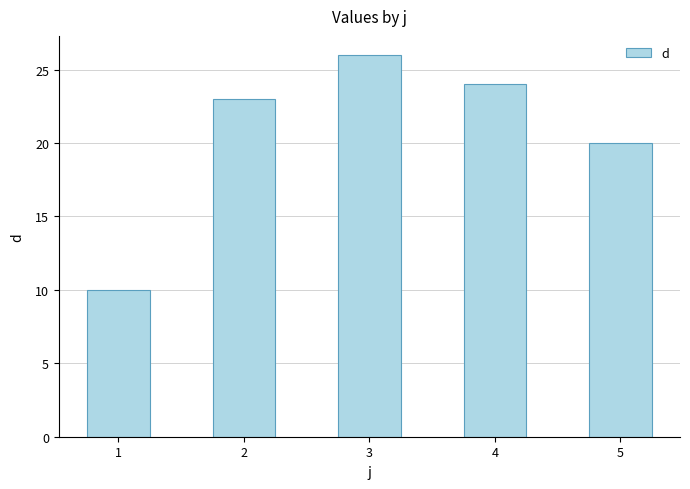

Which has a higher value, 3 or 4?

3